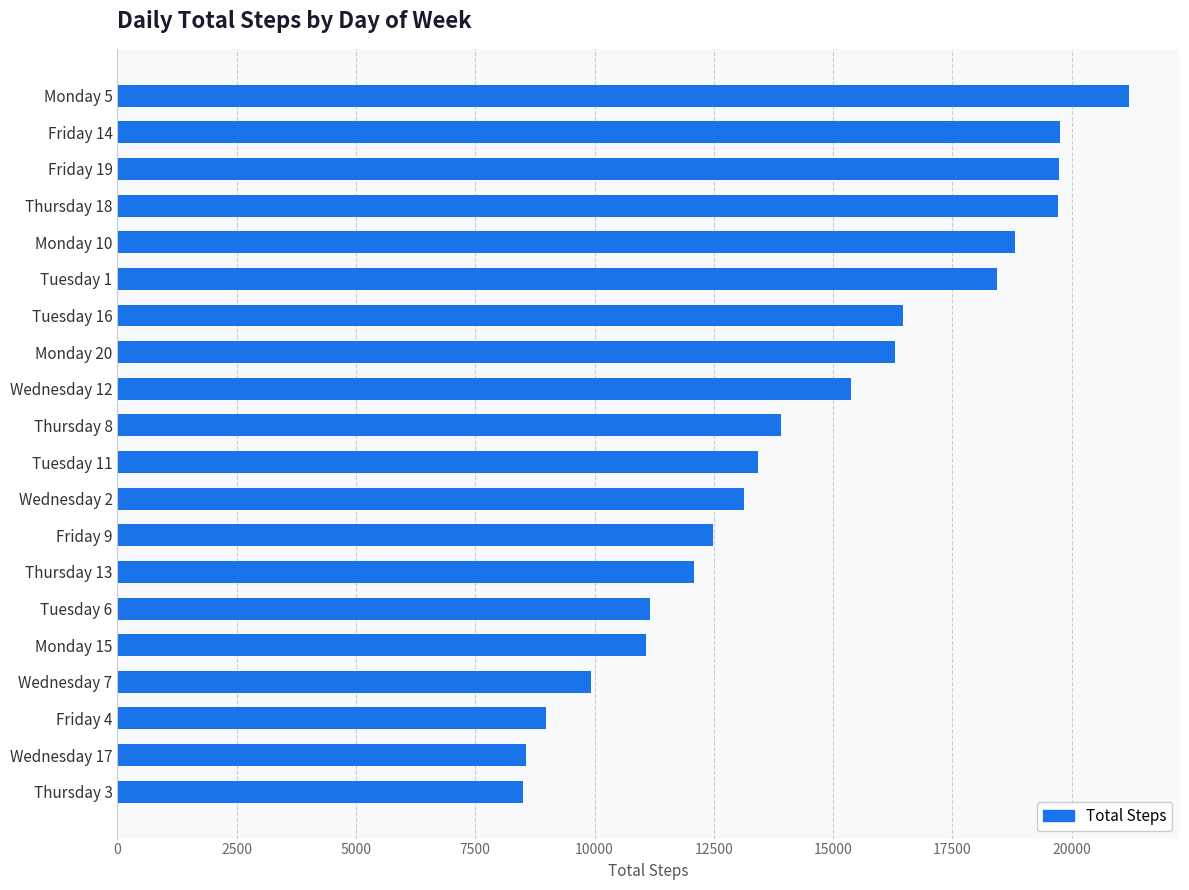

The value at Friday 19 is 34518. True or false?

False